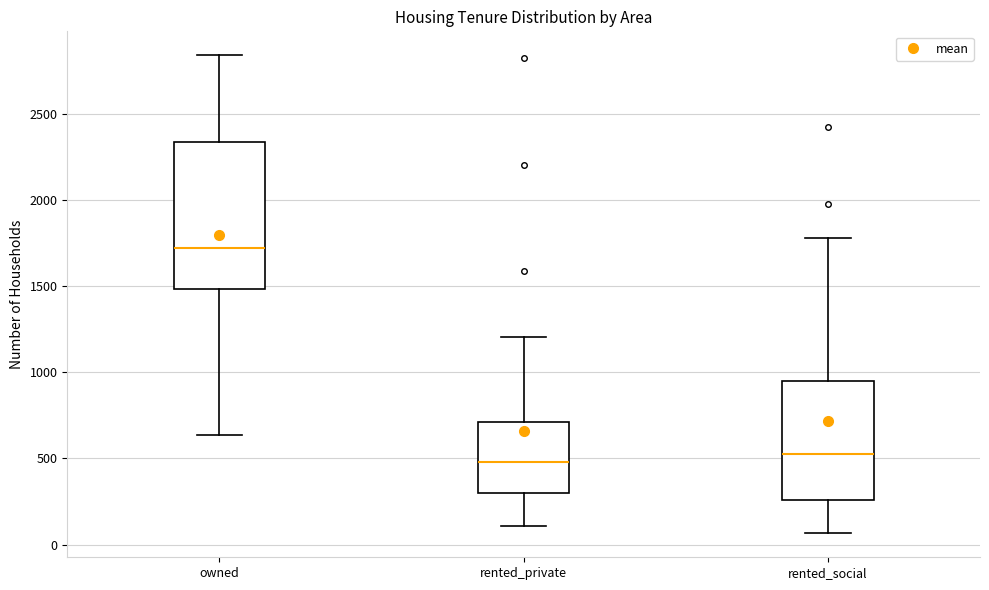

Which box is the tallest, from its lower edge to its upper edge?

owned